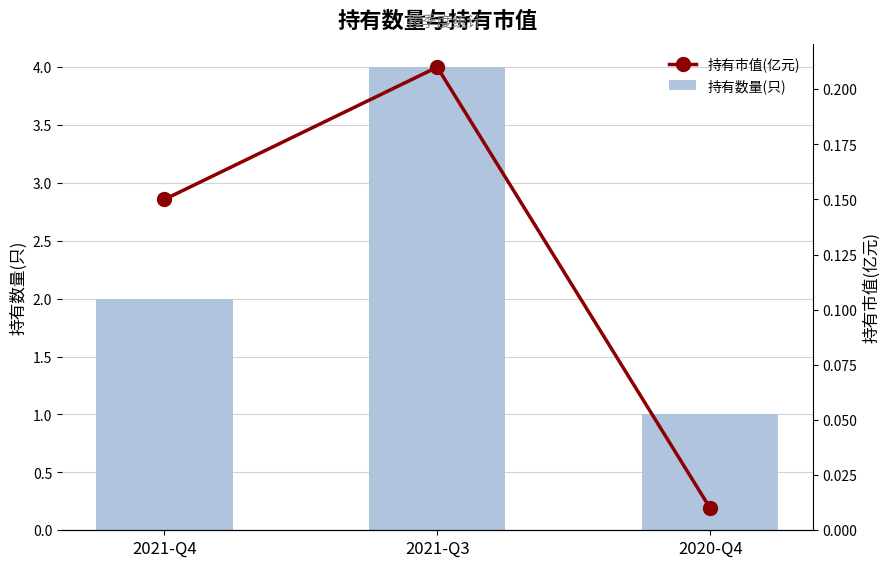

How many bars are there in total?

6